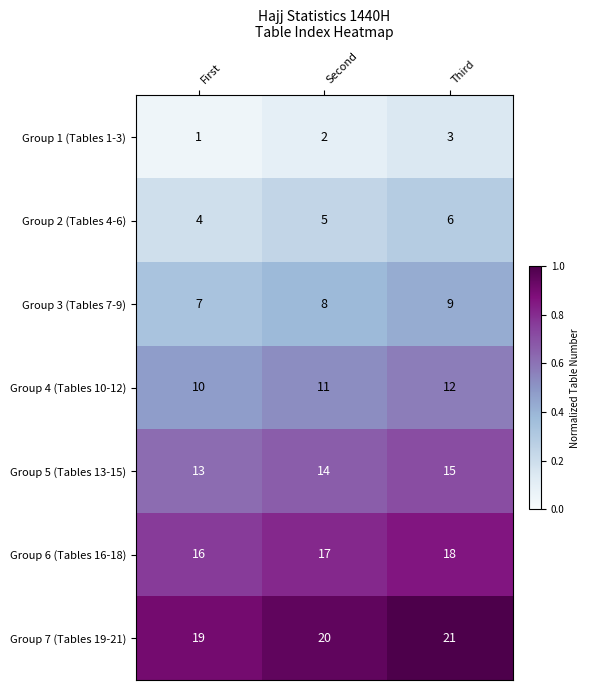

Is it true that Group 3 (Tables 7-9) equals 9 at Third?

True